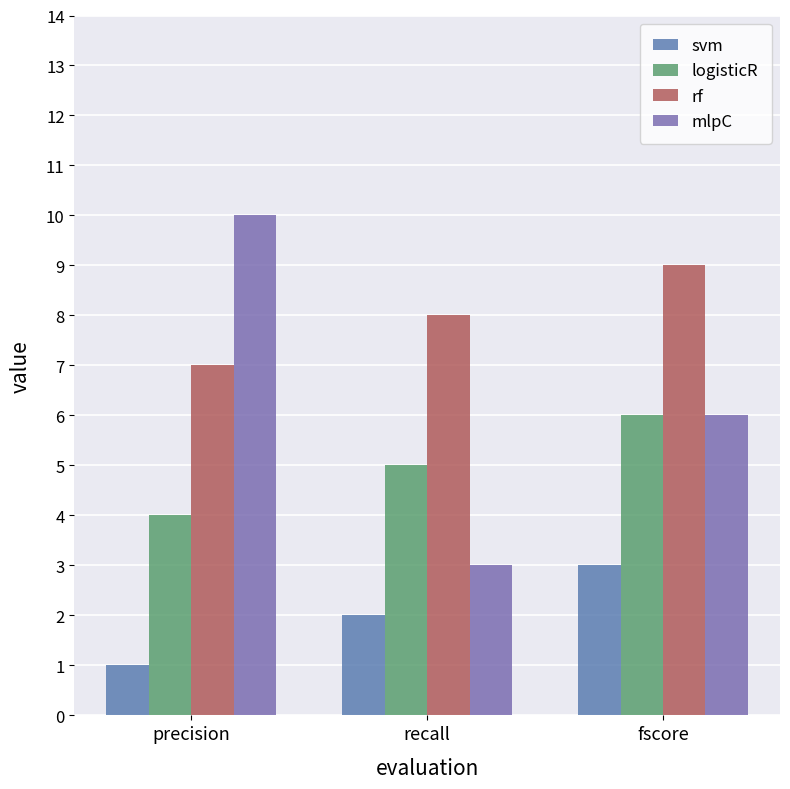

At which label does mlpC reach its minimum?

recall